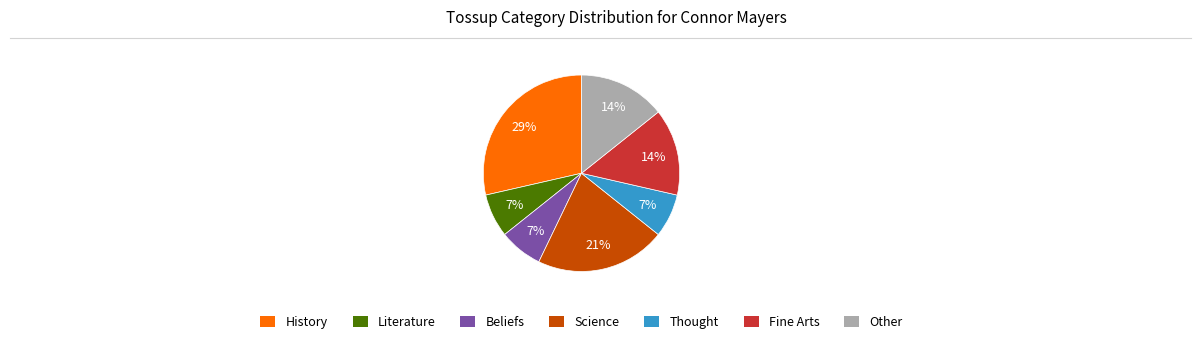

Which has a higher value, History or Beliefs?

History